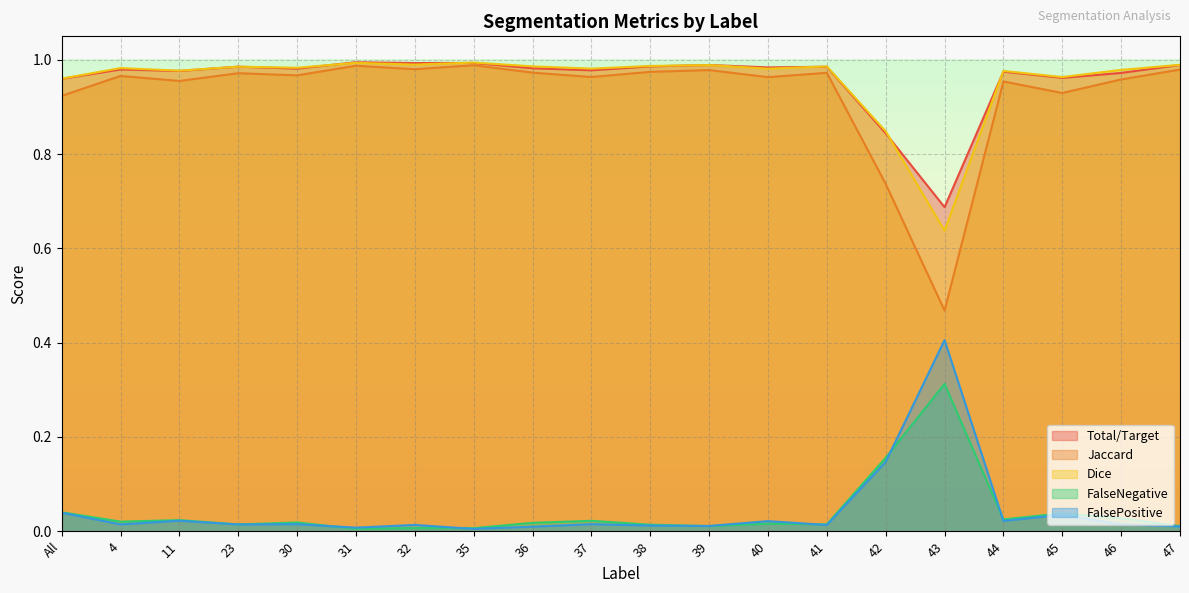

Which category has the highest value in the Total/Target series?

31